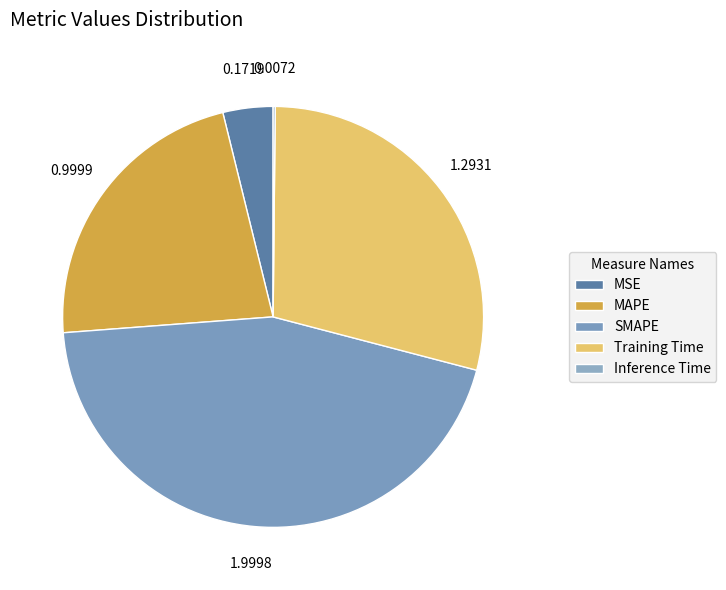

Count the number of slices in the pie.

5